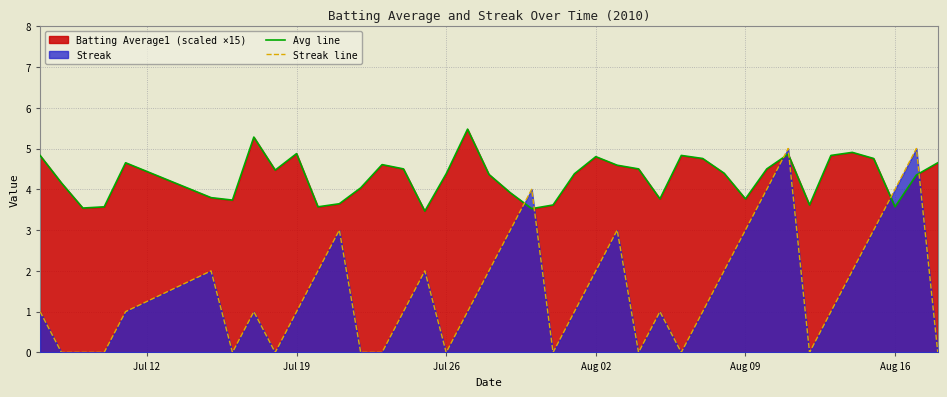

How many lines are shown in the chart?

2